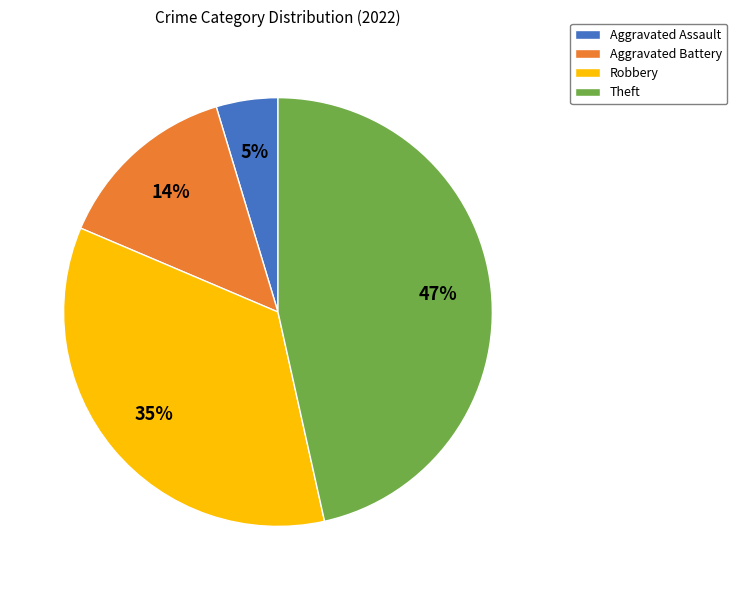

What percentage is the Robbery slice, to the nearest percent?

35%